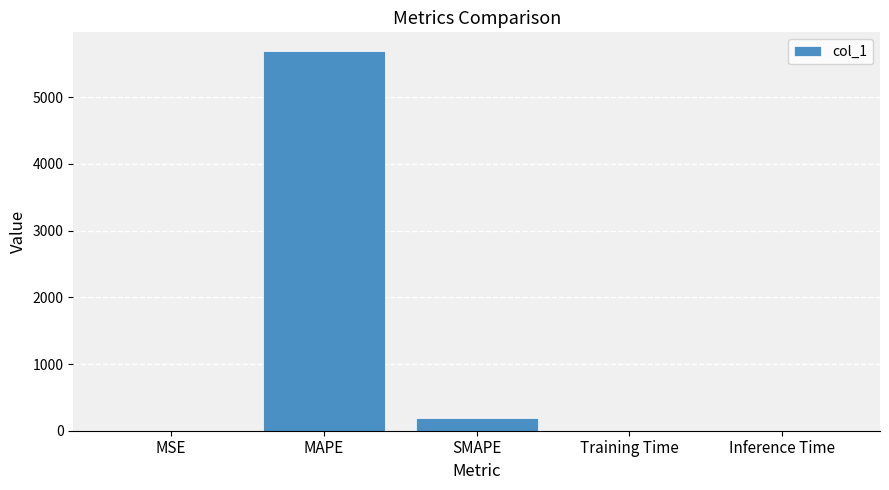

The value at MAPE is 5688.5. True or false?

True